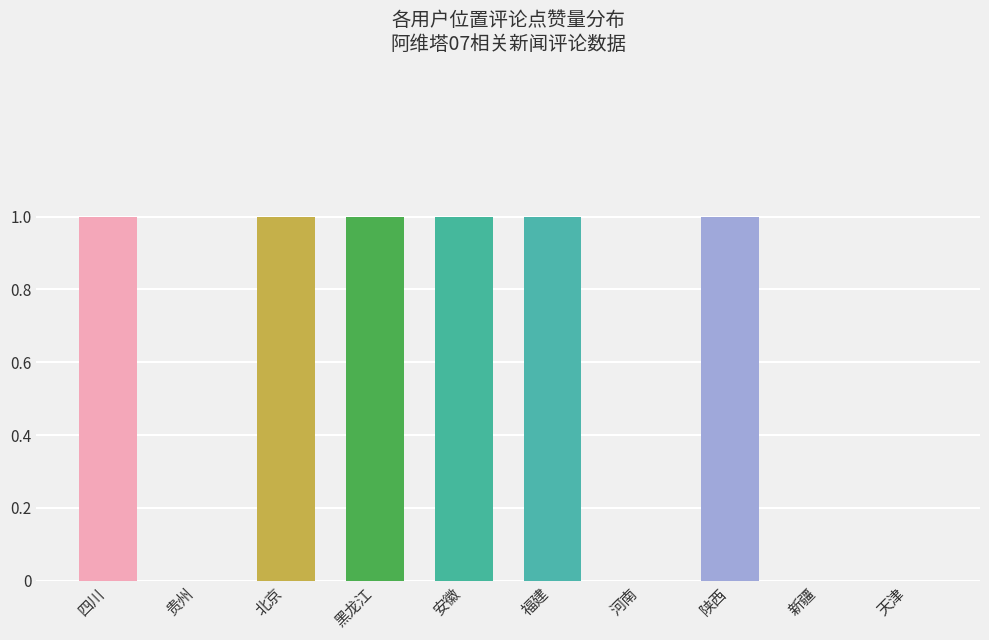

Reading right to left, list all the values displayed in this chart.

天津=0	新疆=0	陕西=1	河南=0	福建=1	安徽=1	黑龙江=1	北京=1	贵州=0	四川=1